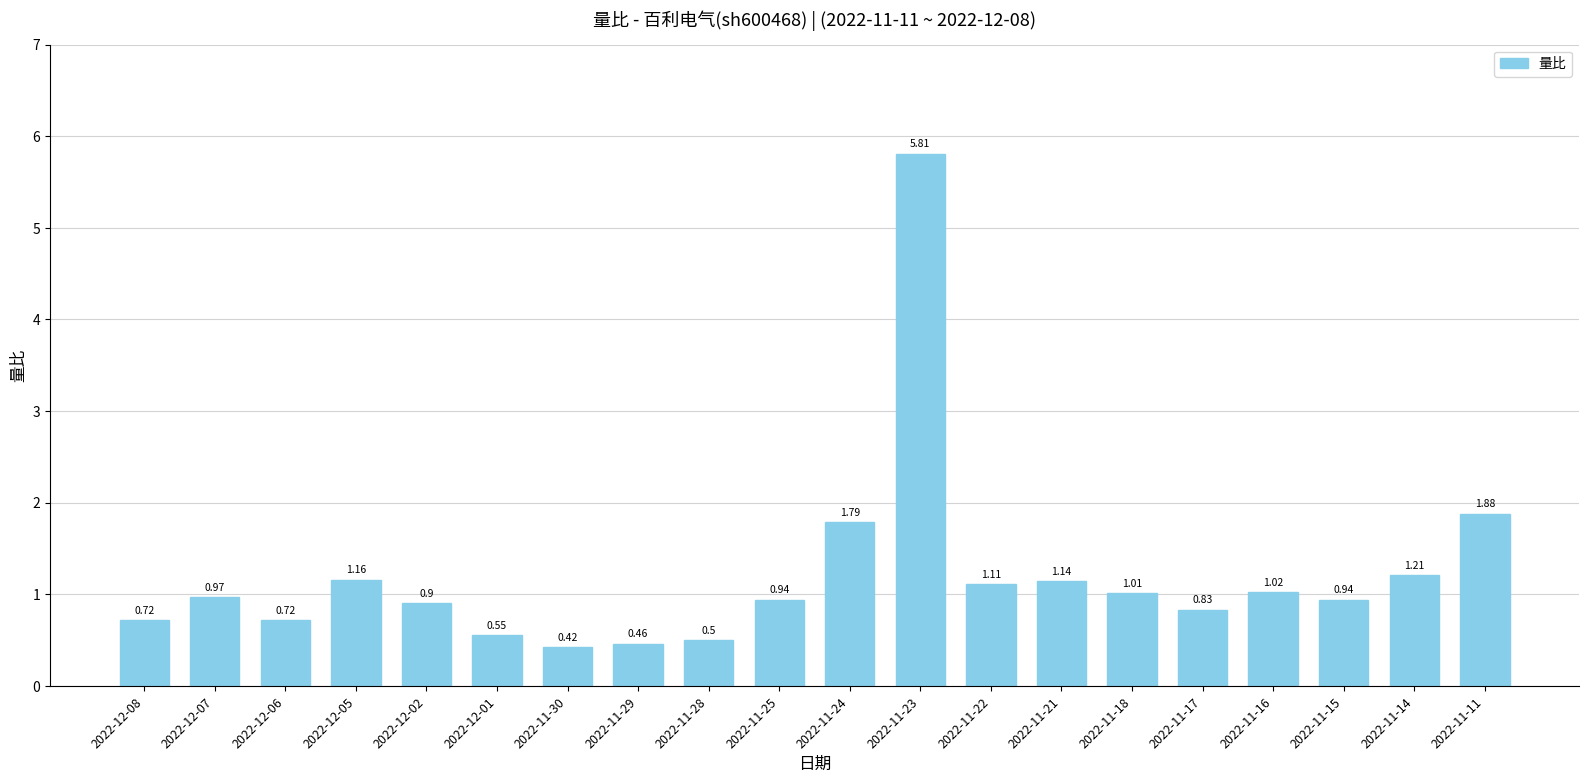

Between 2022-11-30 and 2022-11-29, which is larger?

2022-11-29